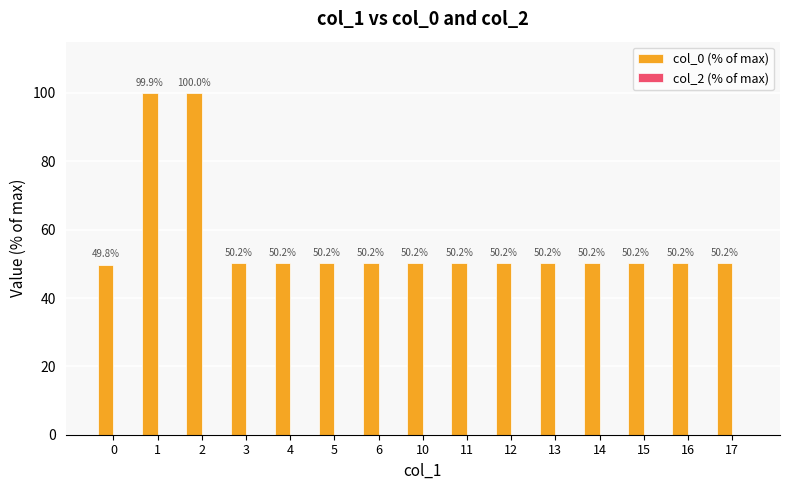

The value at 14 is 20.1. True or false?

False